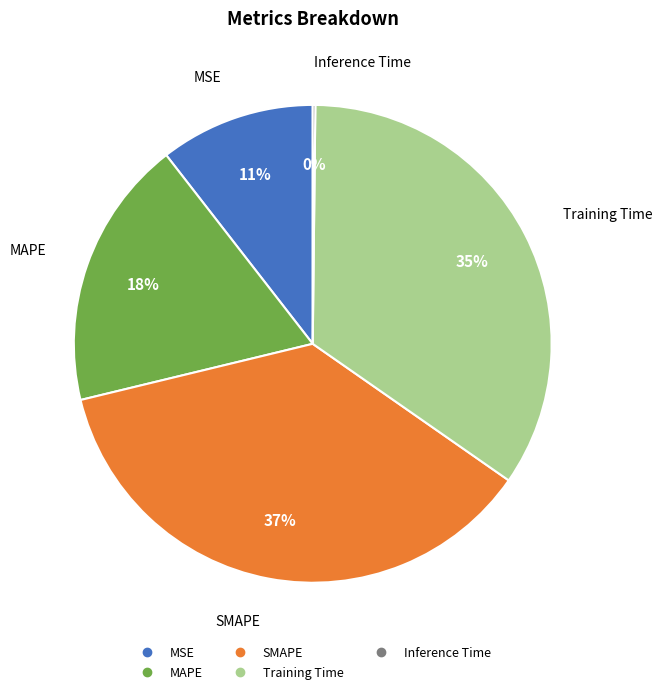

To the nearest percent, what is the average slice percentage?

20%